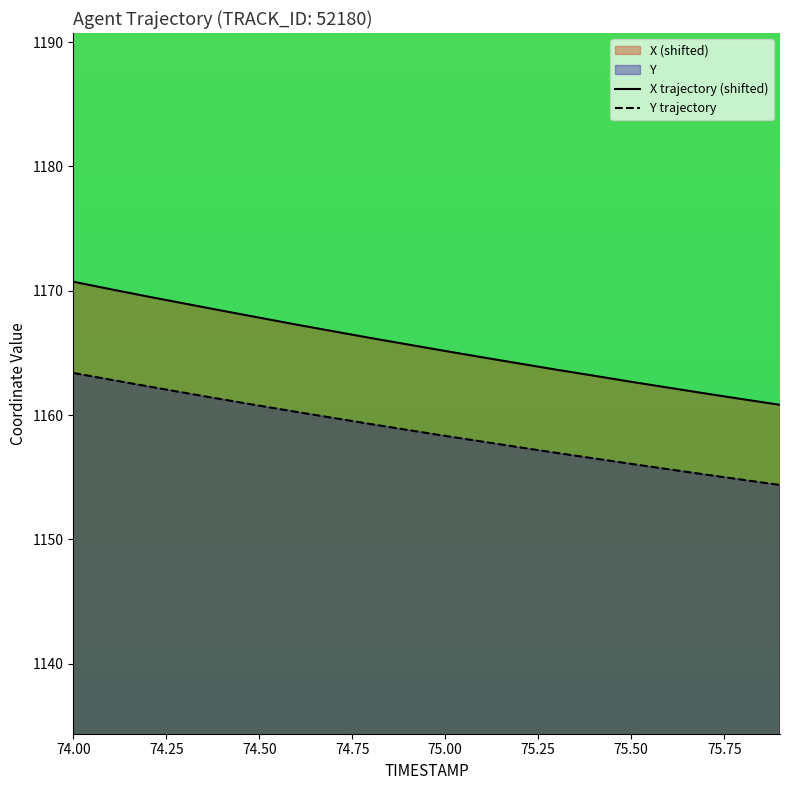

Rank the series by their average value, from lowest to highest.

Y trajectory, X trajectory (shifted)